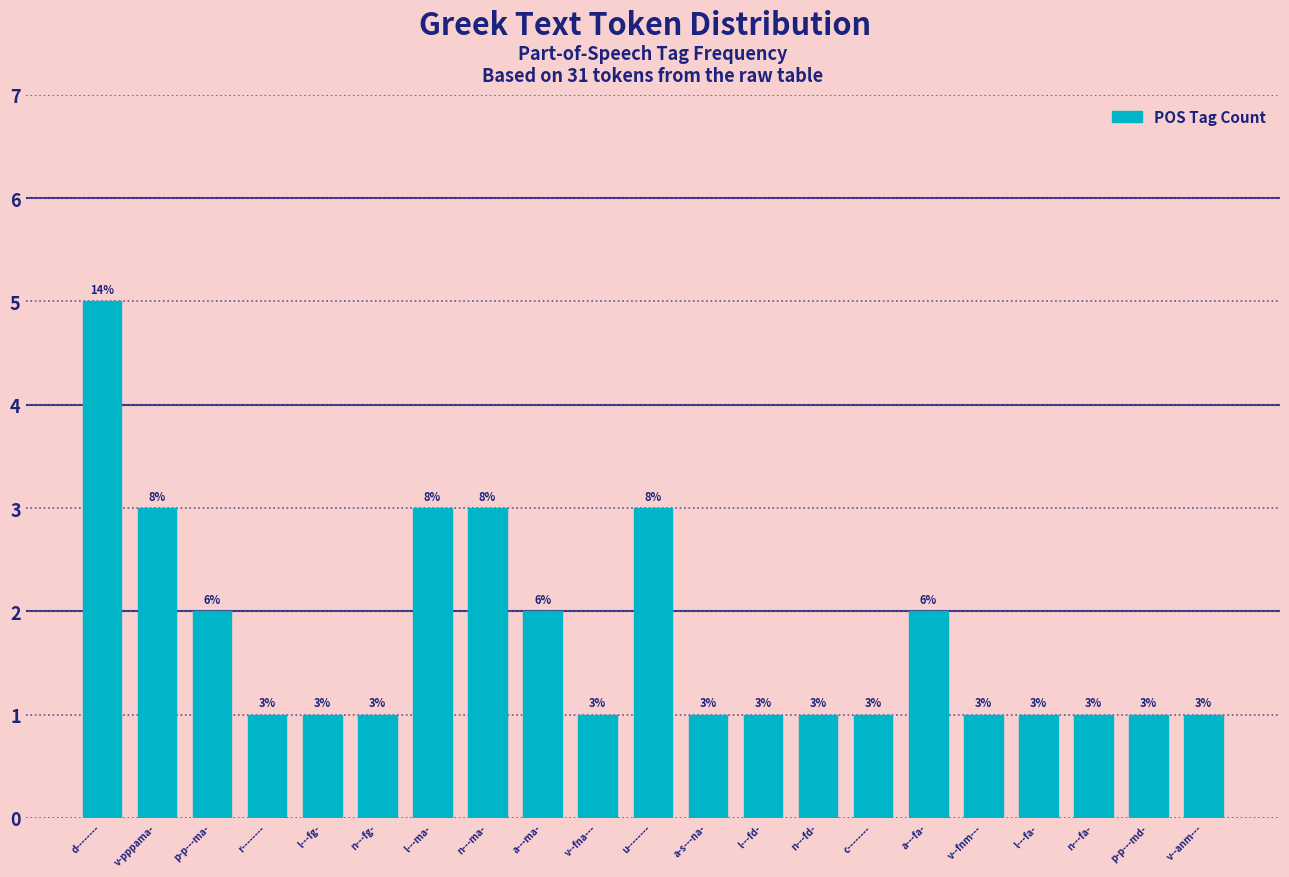

Reading left to right, transcribe all the data shown in this chart.

d--------=5	v-pppama-=3	p-p---ma-=2	r--------=1	l---fg-=1	n---fg-=1	l---ma-=3	n---ma-=3	a---ma-=2	v--fna---=1	u--------=3	a-s---na-=1	l---fd-=1	n---fd-=1	c--------=1	a---fa-=2	v--fnm---=1	l---fa-=1	n---fa-=1	p-p---md-=1	v--anm---=1